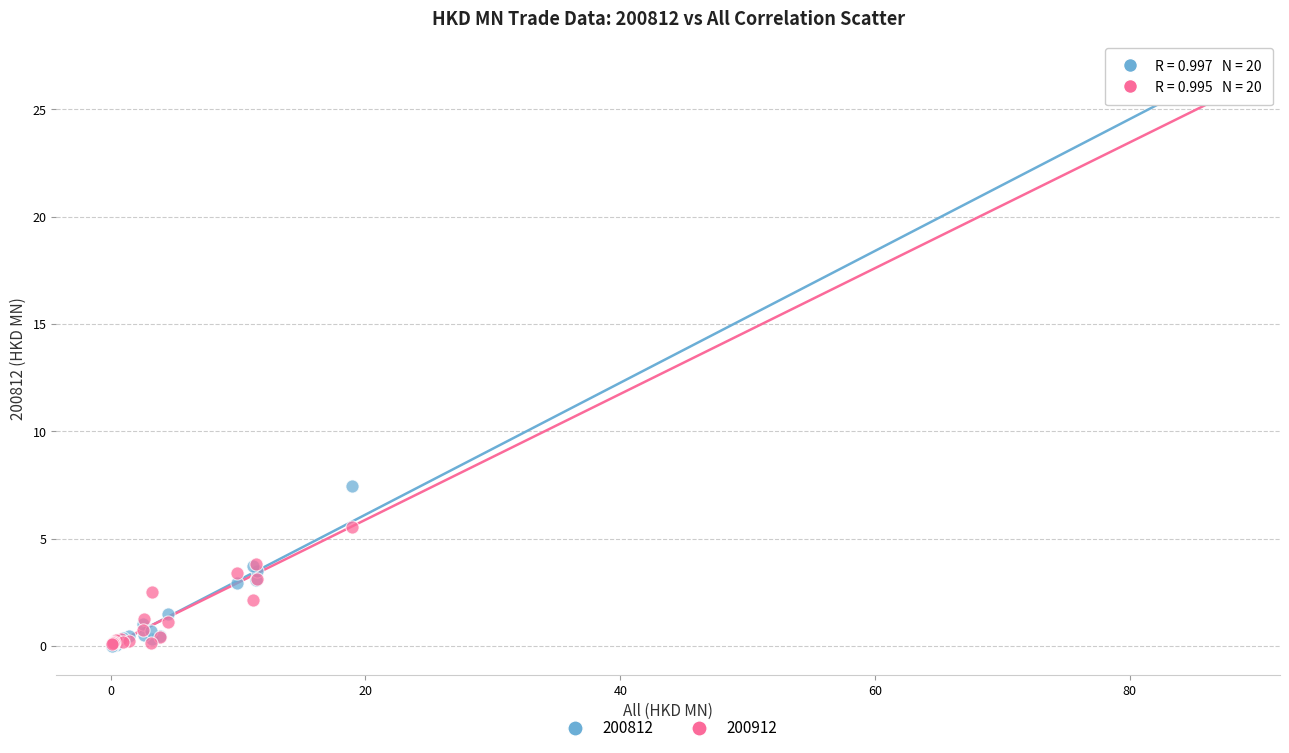

Which series contains the highest Y value?

200812